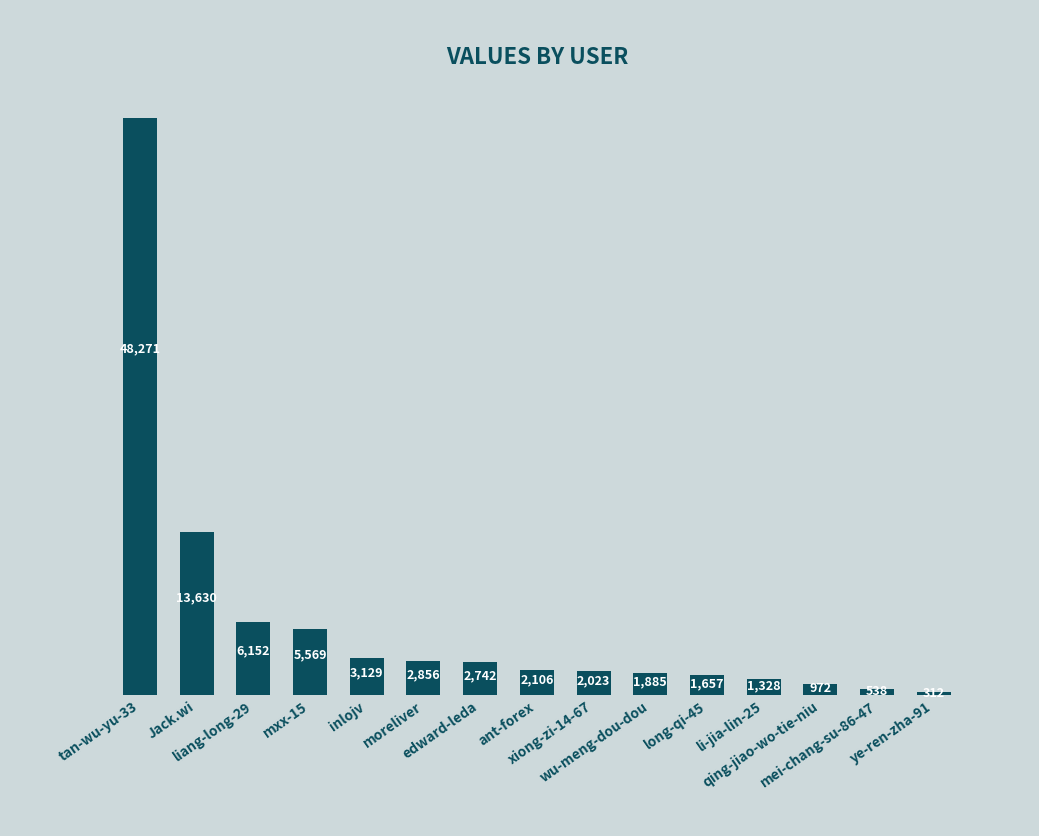

What is the smallest value displayed?

312